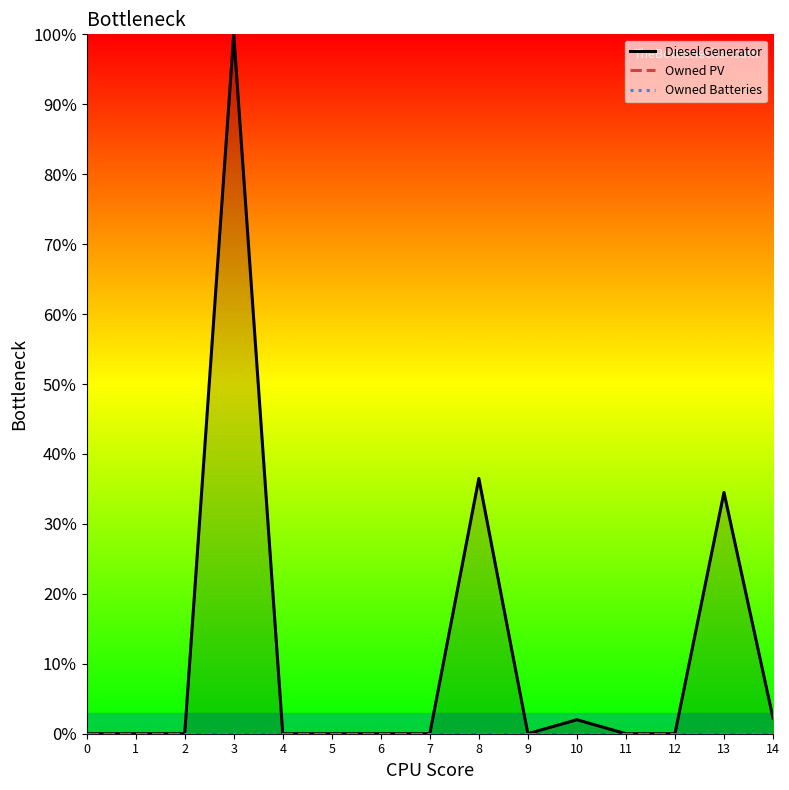

Reading left to right, extract all data points from this chart.

Diesel Generator: 0	0	0	400	0	0	0	0	146	0	8	0	0	138	9
Owned PV: 0	0	0	0	0	0	0	0	0	0	0	0	0	0	0
Owned Batteries: 0	0	0	0	0	0	0	0	0	0	0	0	0	0	0